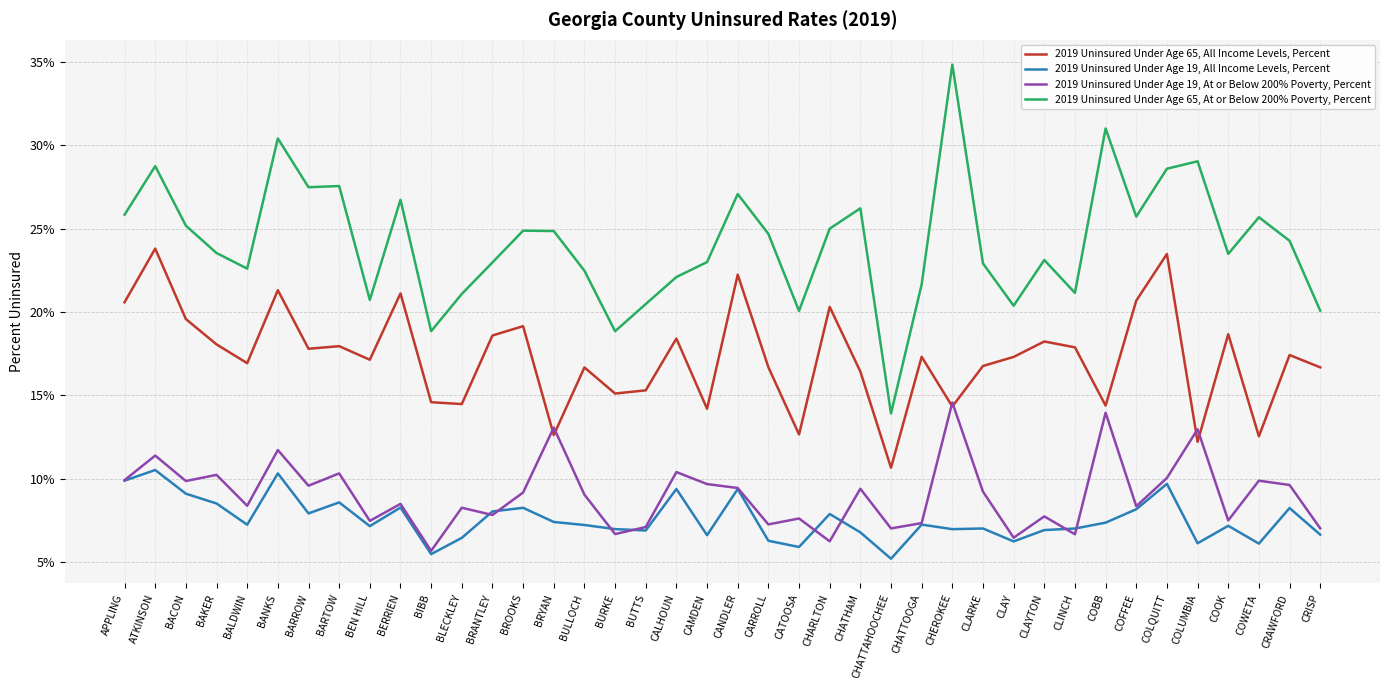

What is the value of the 2019 Uninsured Under Age 65, At or Below 200% Poverty, Percent point at the 32nd from the left?

0.2